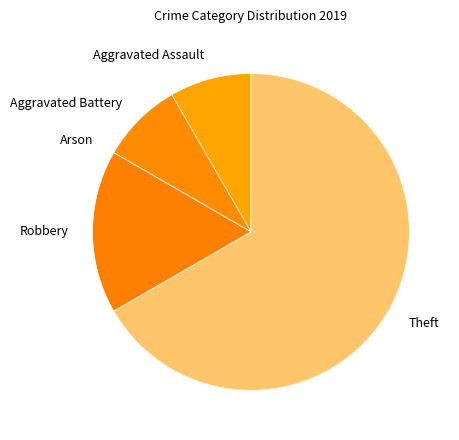

Which category has the biggest portion of the pie?

Theft